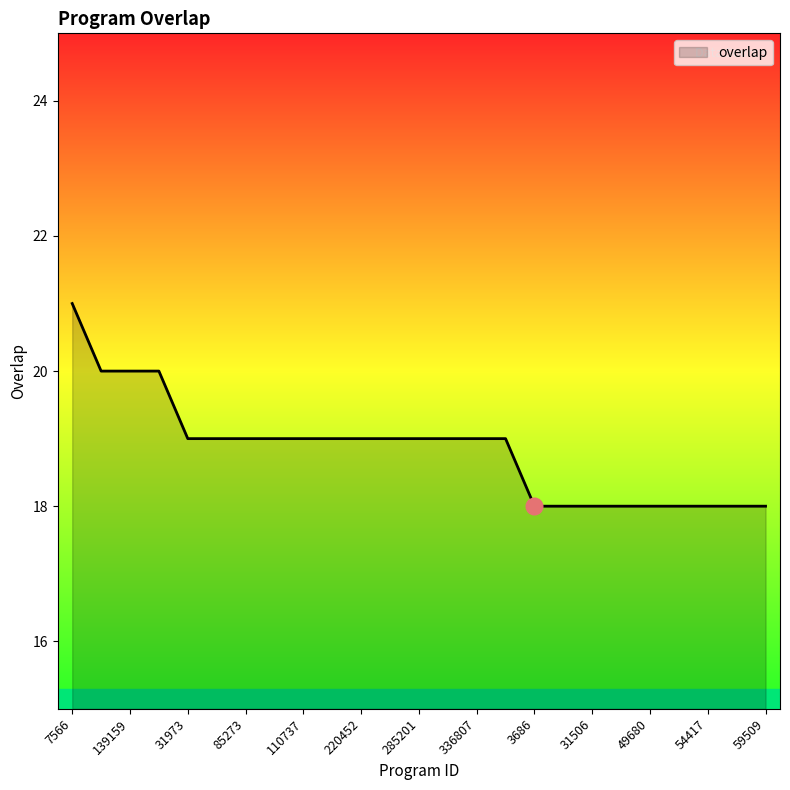

Reading right to left, transcribe all the data shown in this chart.

18	18	18	18	18	18	18	18	18	19	19	19	19	19	19	19	19	19	19	19	19	20	20	20	21